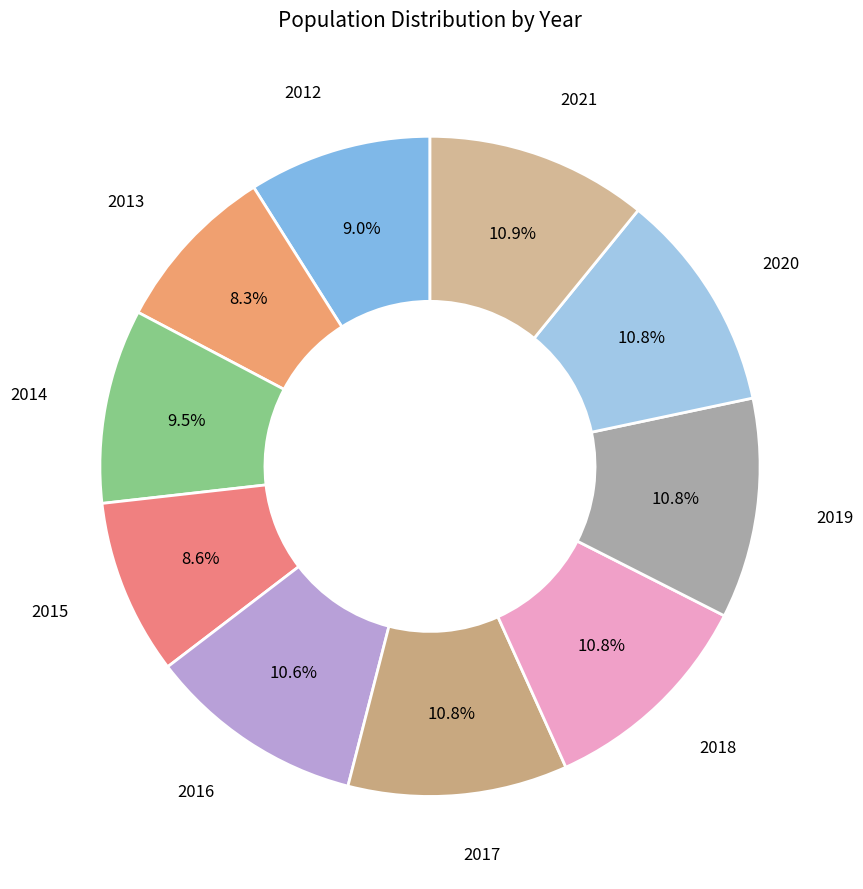

Count the number of slices in the pie.

10